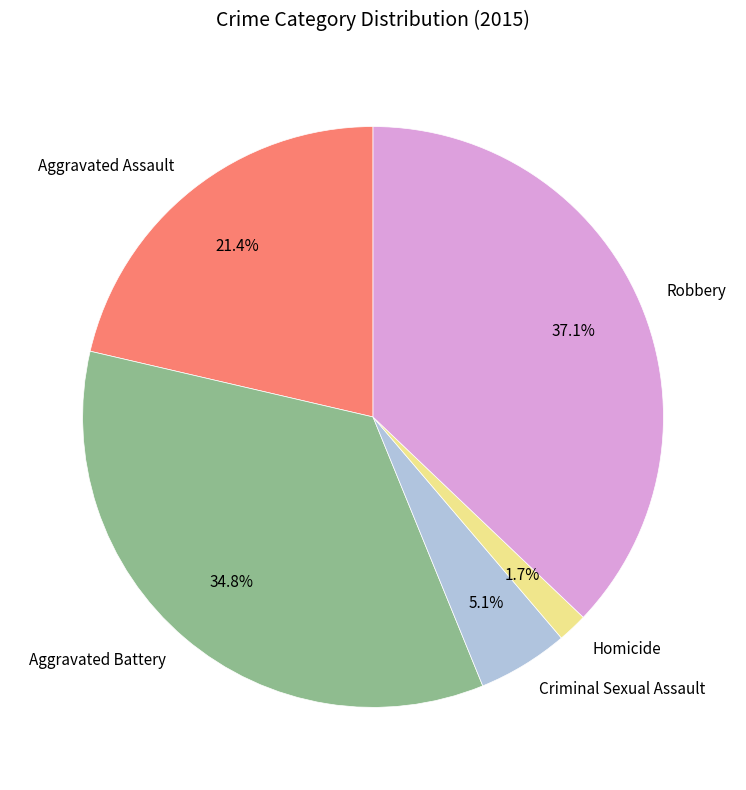

Does Criminal Sexual Assault account for over 50% of the chart?

No